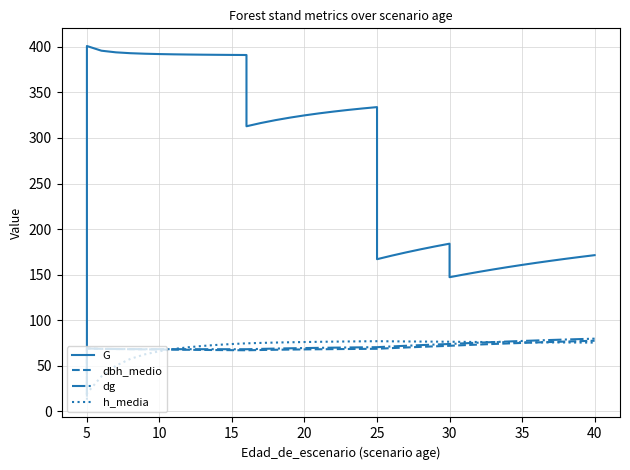

How many lines are shown in the chart?

4